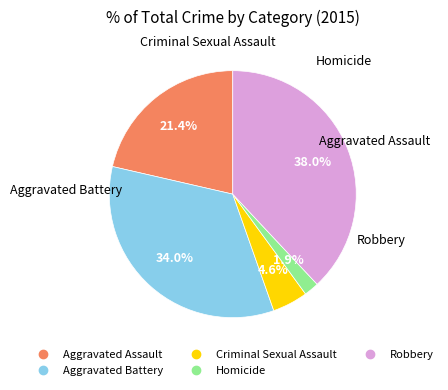

Count the number of slices in the pie.

5